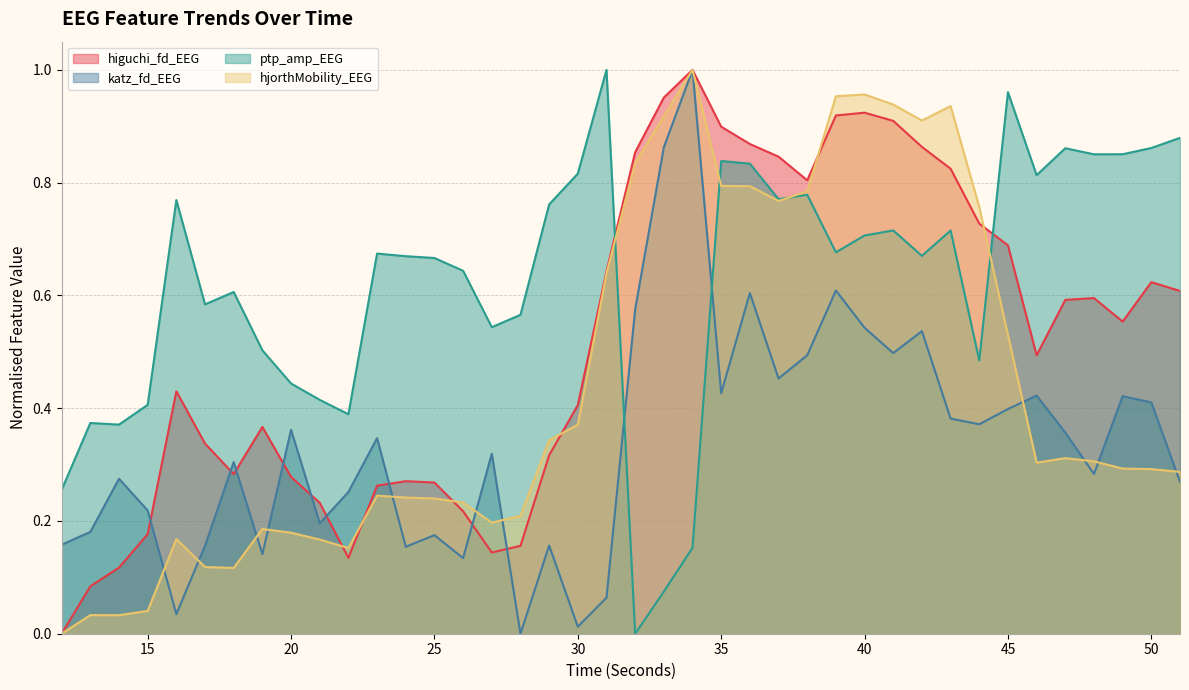

What are all the series names shown in the legend?

higuchi_fd_EEG, katz_fd_EEG, ptp_amp_EEG, hjorthMobility_EEG